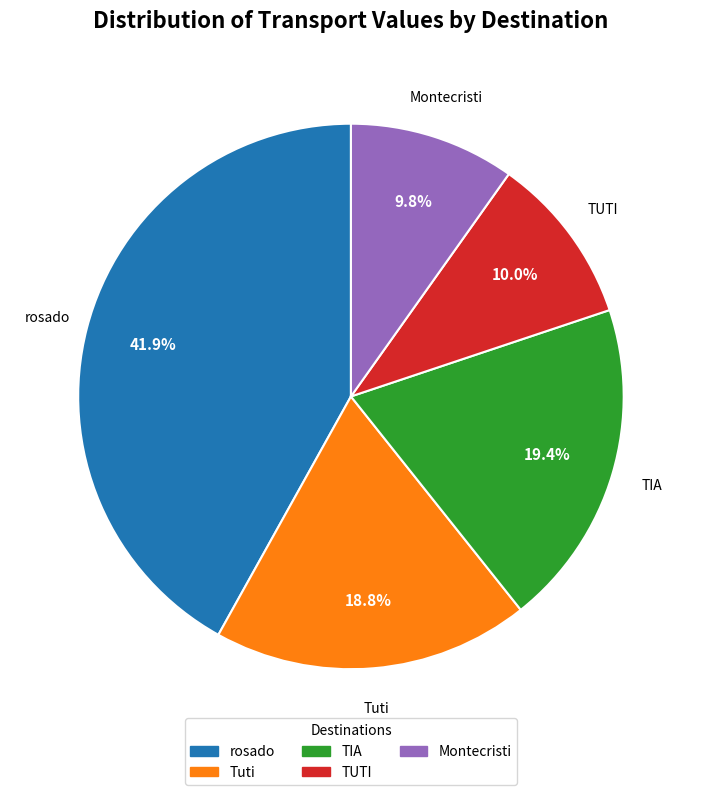

Is there a majority slice in this chart?

No